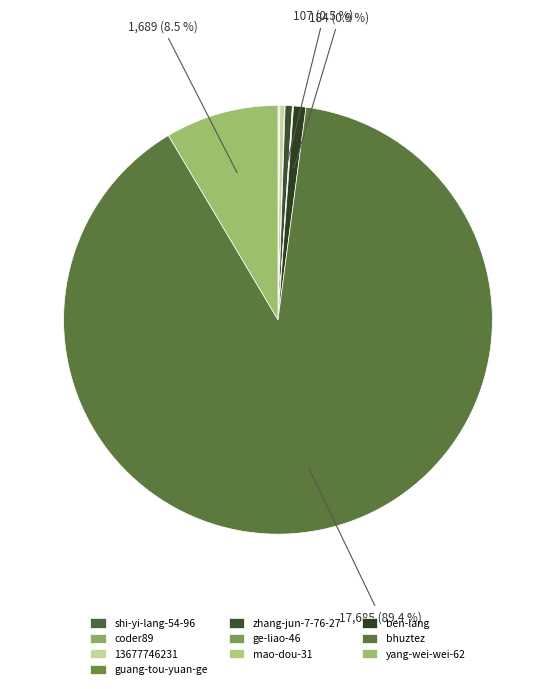

Do zhang-jun-7-76-27 and yang-wei-wei-62 together represent more than half of the pie?

No